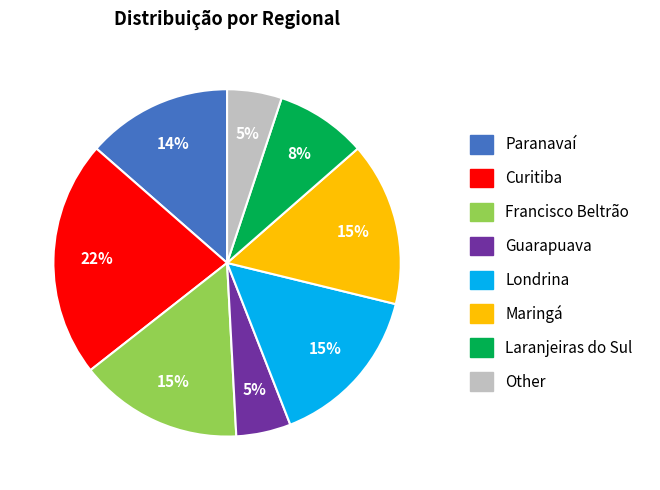

Does any single category account for the majority?

No